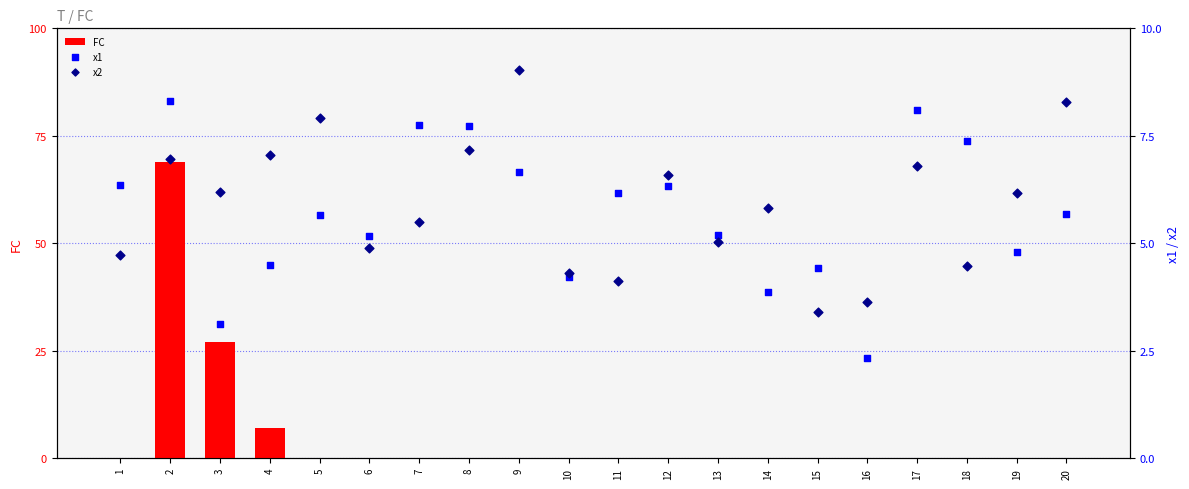

Which series has the largest Y range (max minus min)?

FC